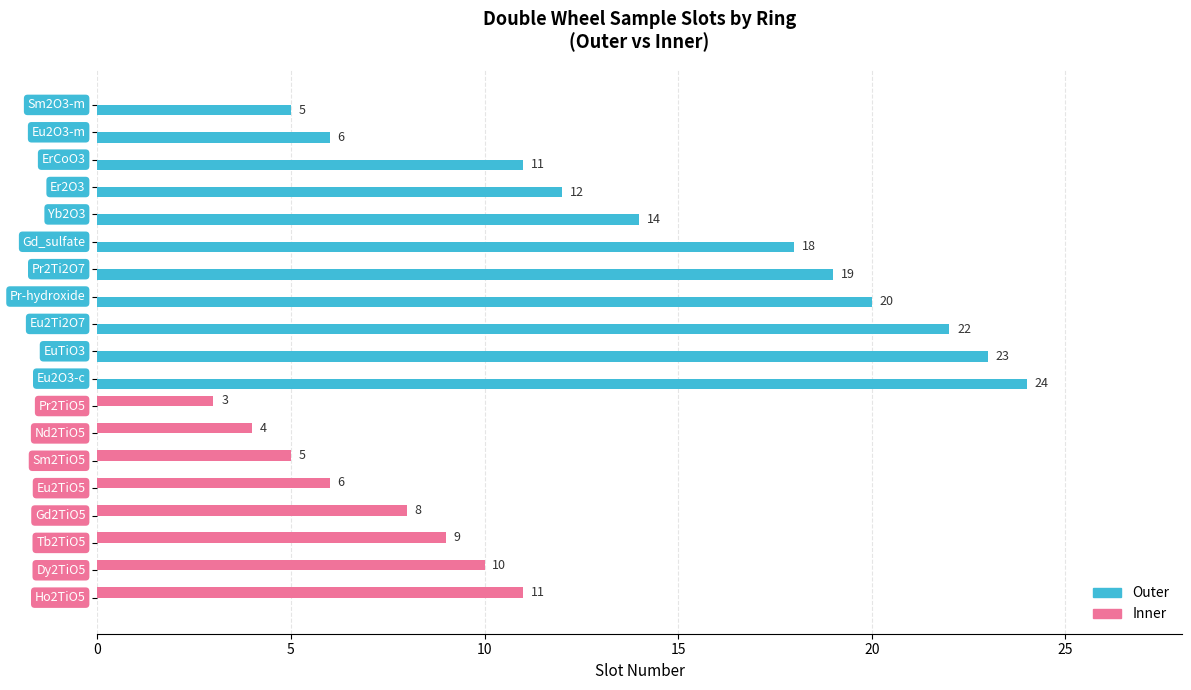

What is the highest value of the Outer series?

24